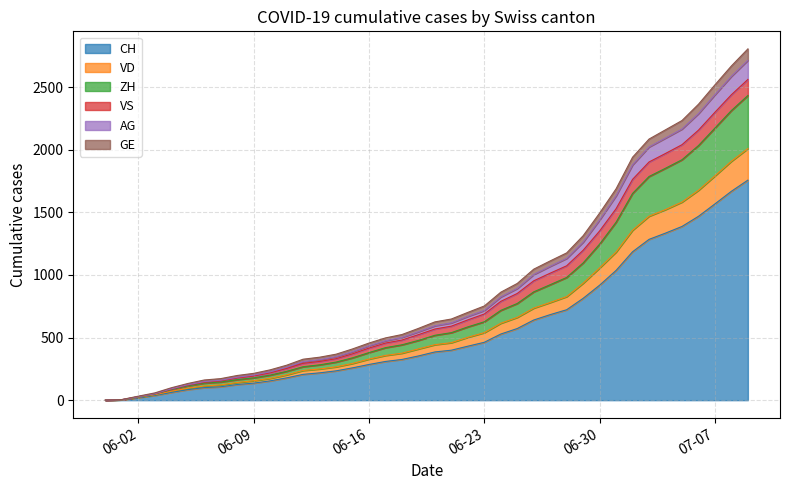

Which label corresponds to the smallest value in the chart?

2020-05-31